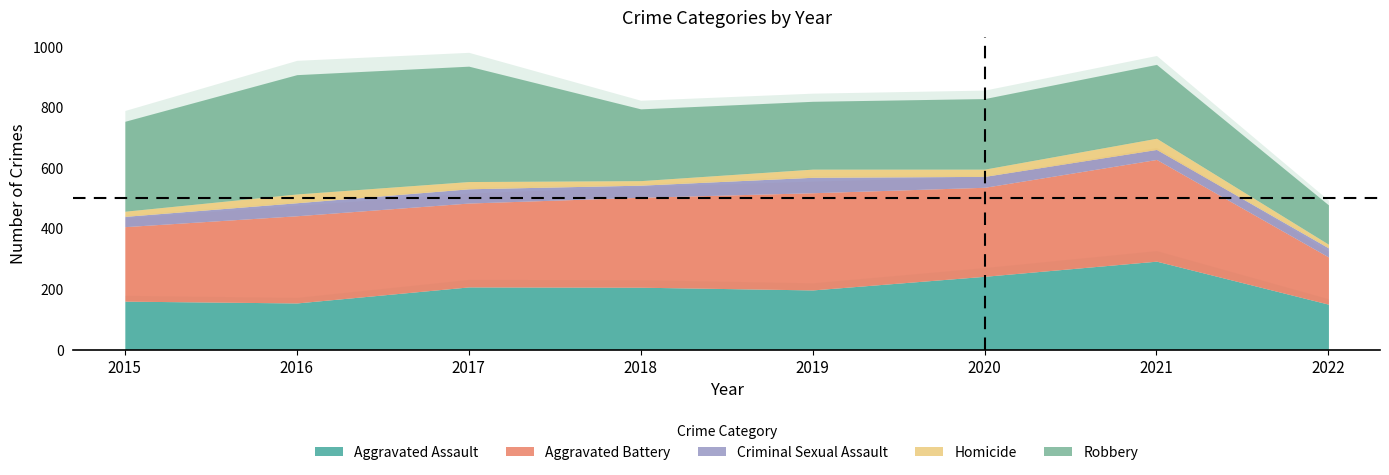

List the series in order of their peak value, lowest first.

Homicide, Criminal Sexual Assault, Aggravated Assault, Aggravated Battery, Robbery